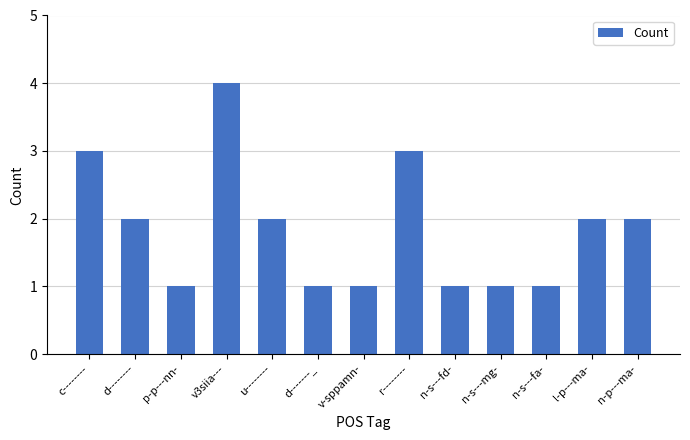

The value at v3siia--- is 4. True or false?

True